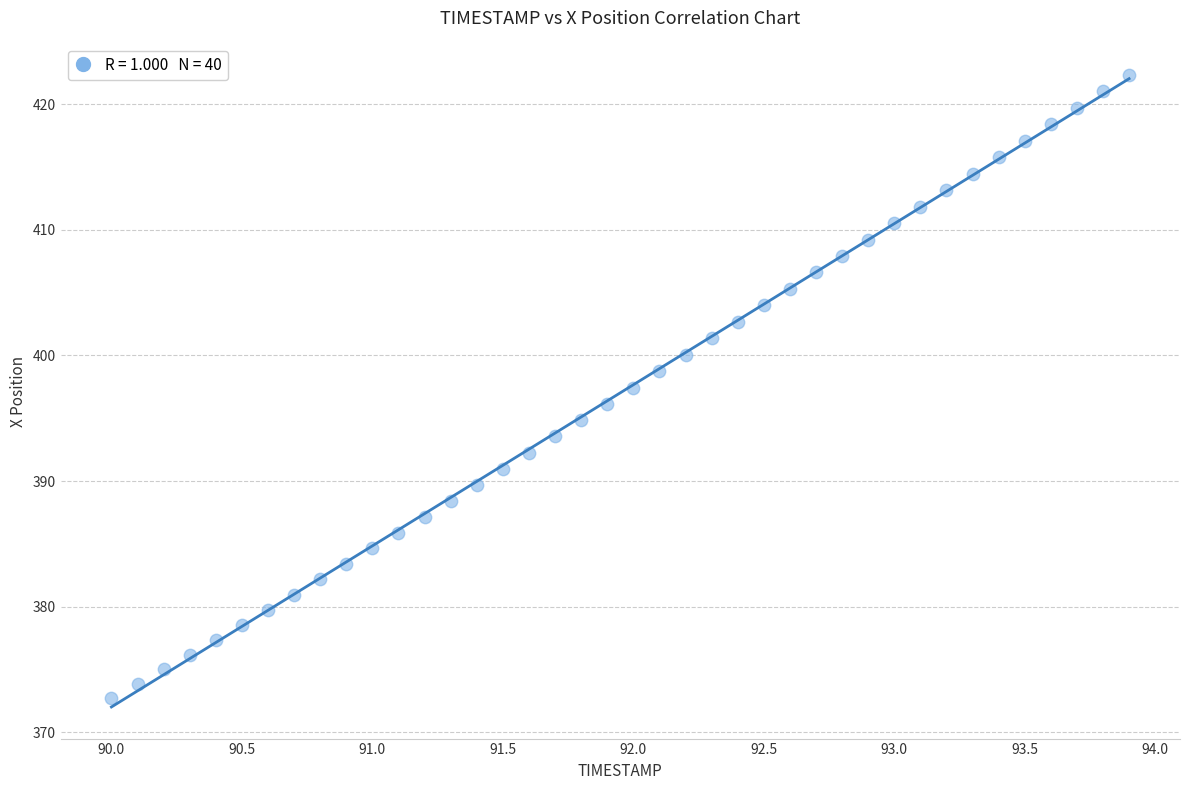

What is the range of Y values (max minus min)?

49.7